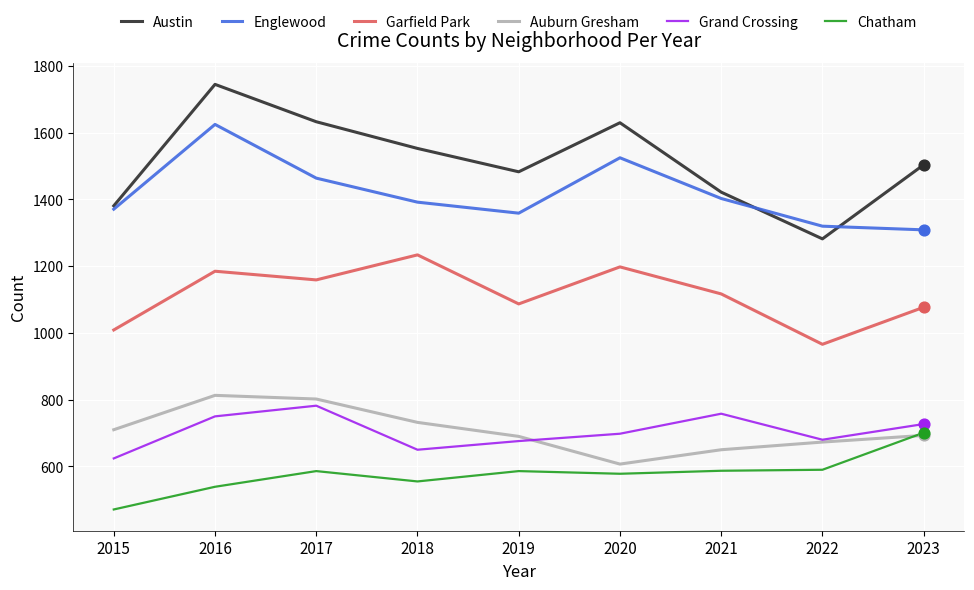

Is the value of Auburn Gresham at 2022 greater than the value of Englewood at 2019?

No